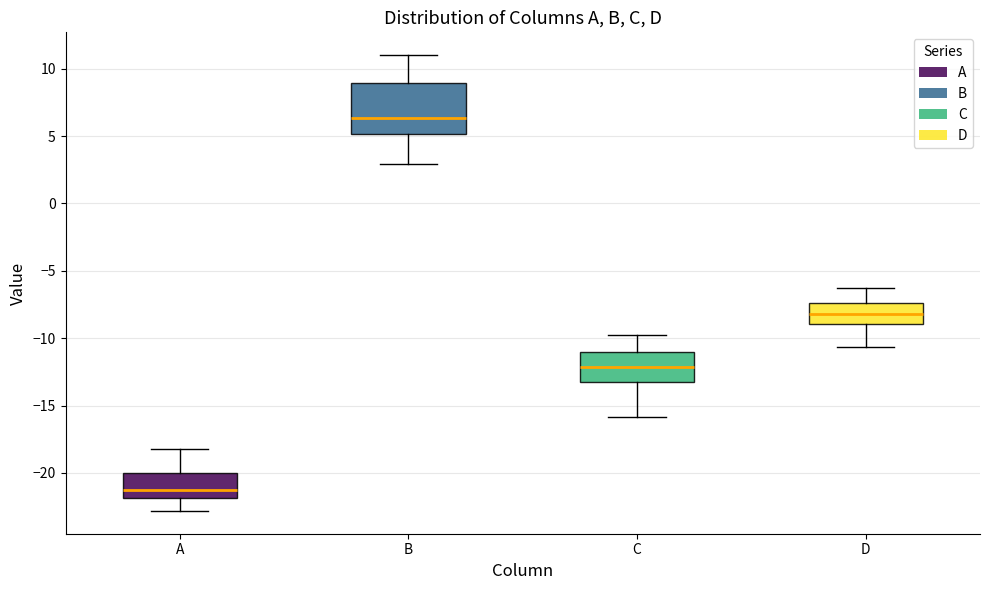

Reading left to right, read every box against the y-axis: the position of its median line, the range the box covers, and the ends of its whiskers. The values are not printed on the chart, so give them approximately, as read against the axis.

A: median -21.5, box -22.0 to -20.0, whiskers -23.0 to -18.0
B: median 6.5, box 5.0 to 9.0, whiskers 3.0 to 11.0
C: median -12.0, box -13.0 to -11.0, whiskers -16.0 to -10.0
D: median -8.0, box -9.0 to -7.5, whiskers -10.5 to -6.5